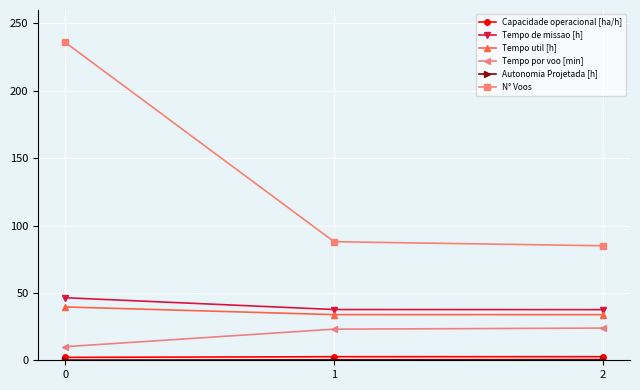

Read the Tempo por voo [min] value at 0.

10.1